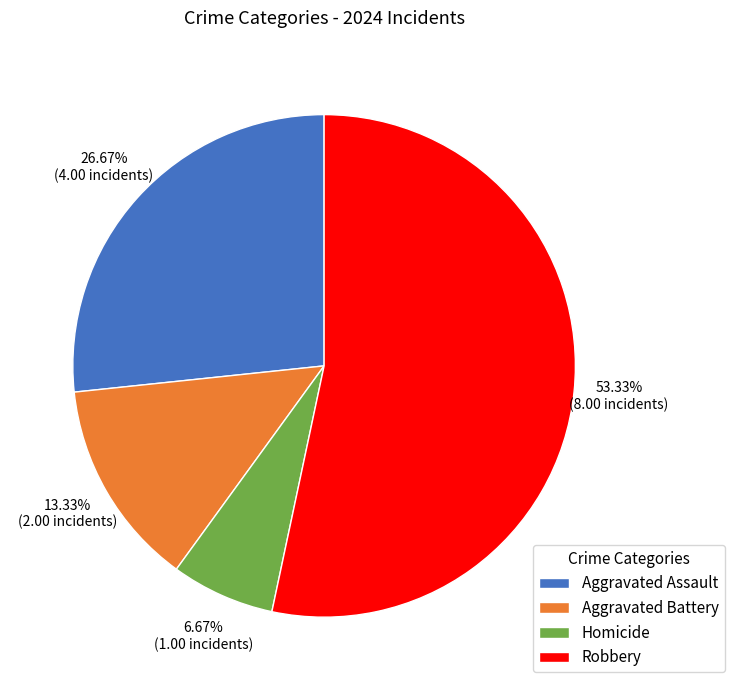

Approximately how many times larger is the value at Robbery compared to Aggravated Battery?

4.0